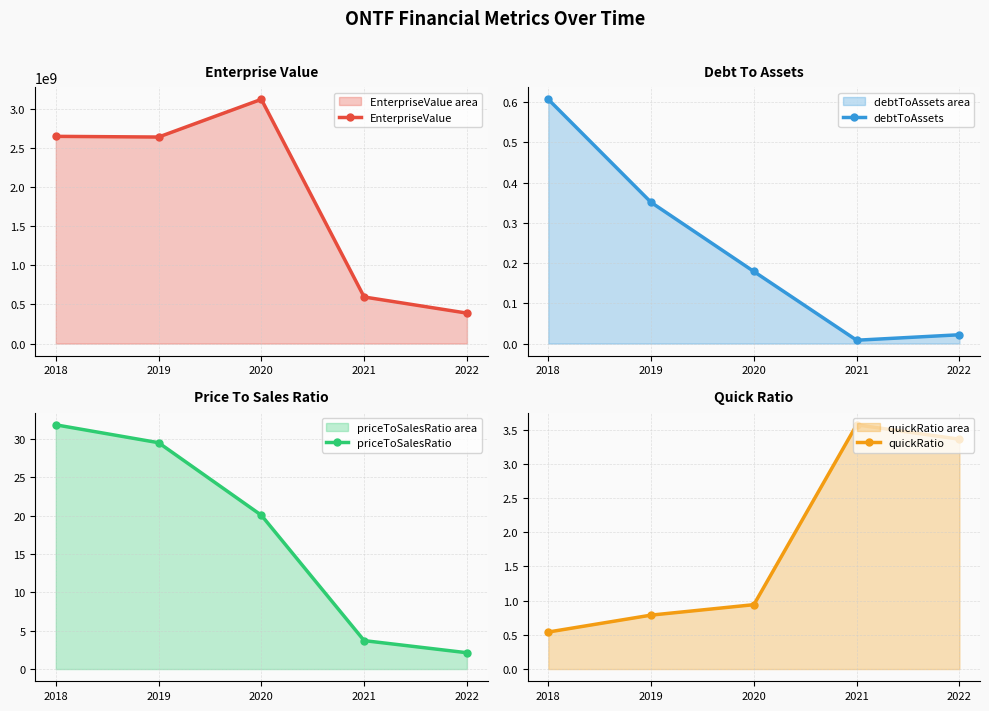

At which label does priceToSalesRatio reach its peak?

2018